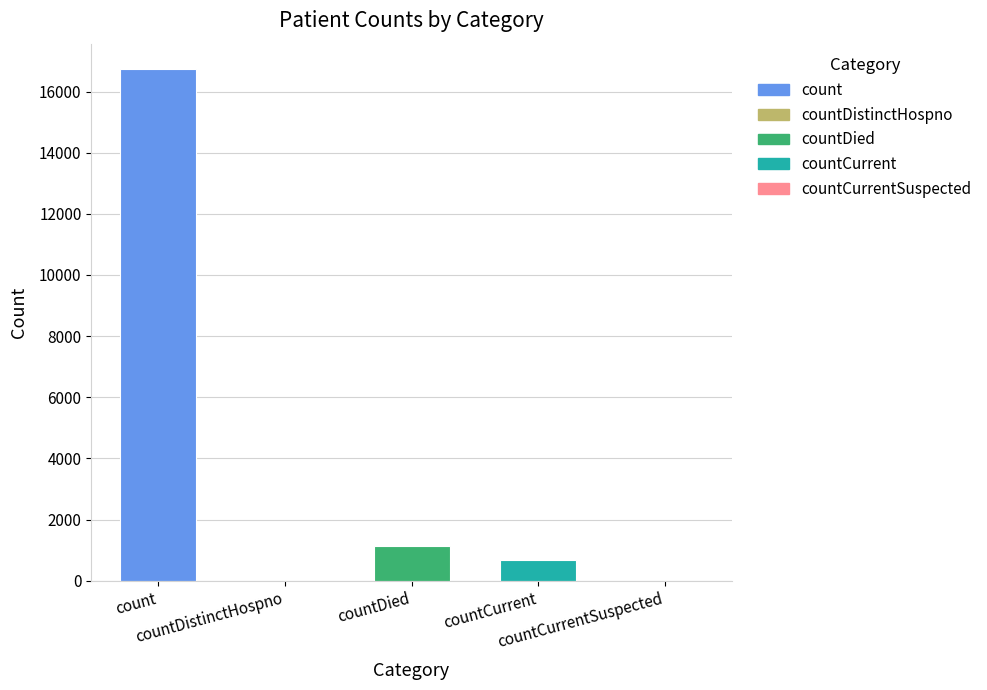

What is the sum of all values?

18539